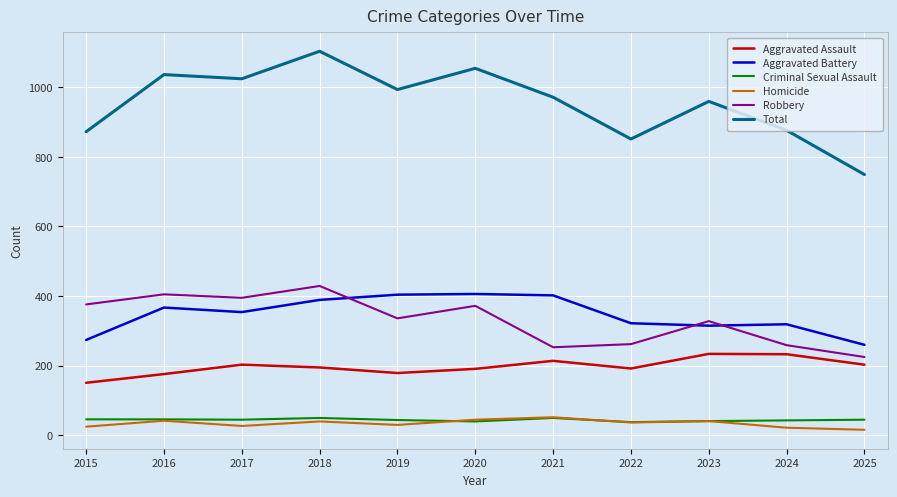

What is the average value of the Homicide series?

34